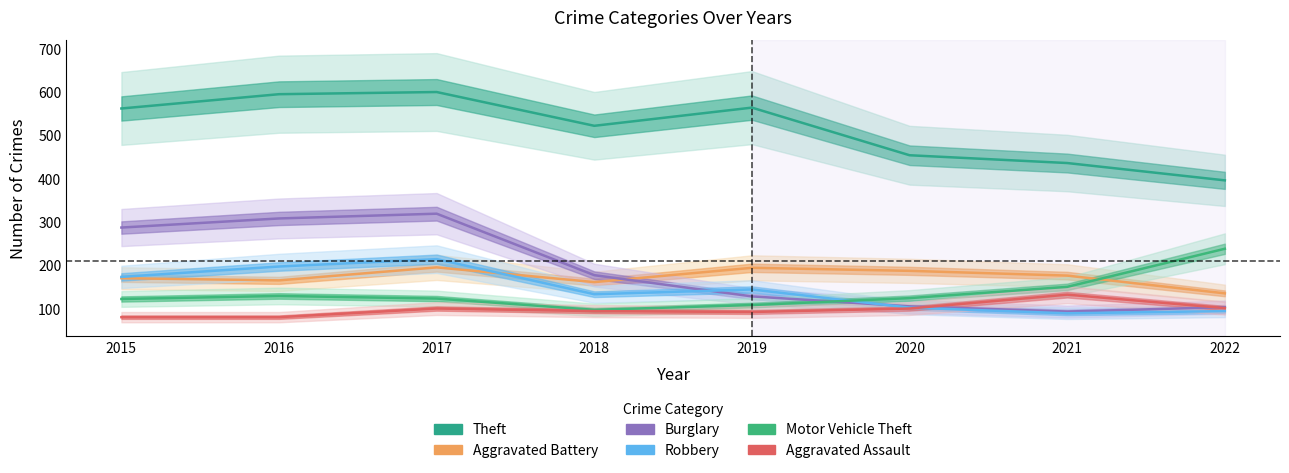

Is it true that Burglary equals 138 at 2021?

False